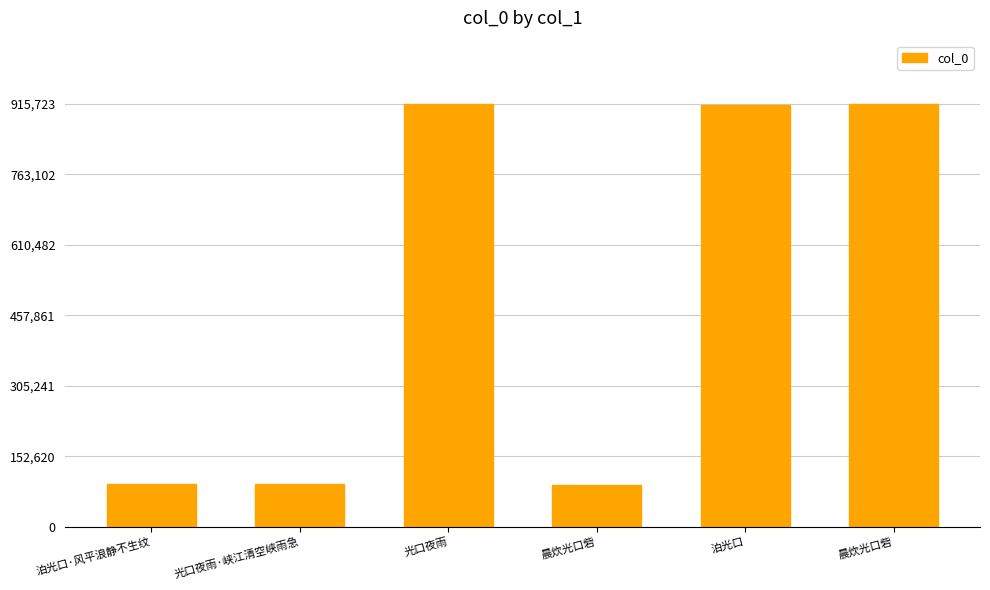

Count the number of categories in the chart.

6